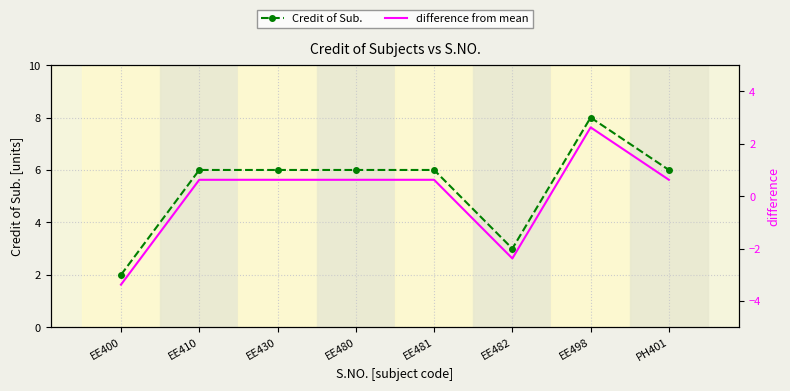

Reading left to right, extract all data points from this chart.

Credit of Sub.: EE400=2.0	EE410=6.0	EE430=6.0	EE480=6.0	EE481=6.0	EE482=3.0	EE498=8.0	PH401=6.0
difference from mean: EE400=-3.4	EE410=0.6	EE430=0.6	EE480=0.6	EE481=0.6	EE482=-2.4	EE498=2.6	PH401=0.6